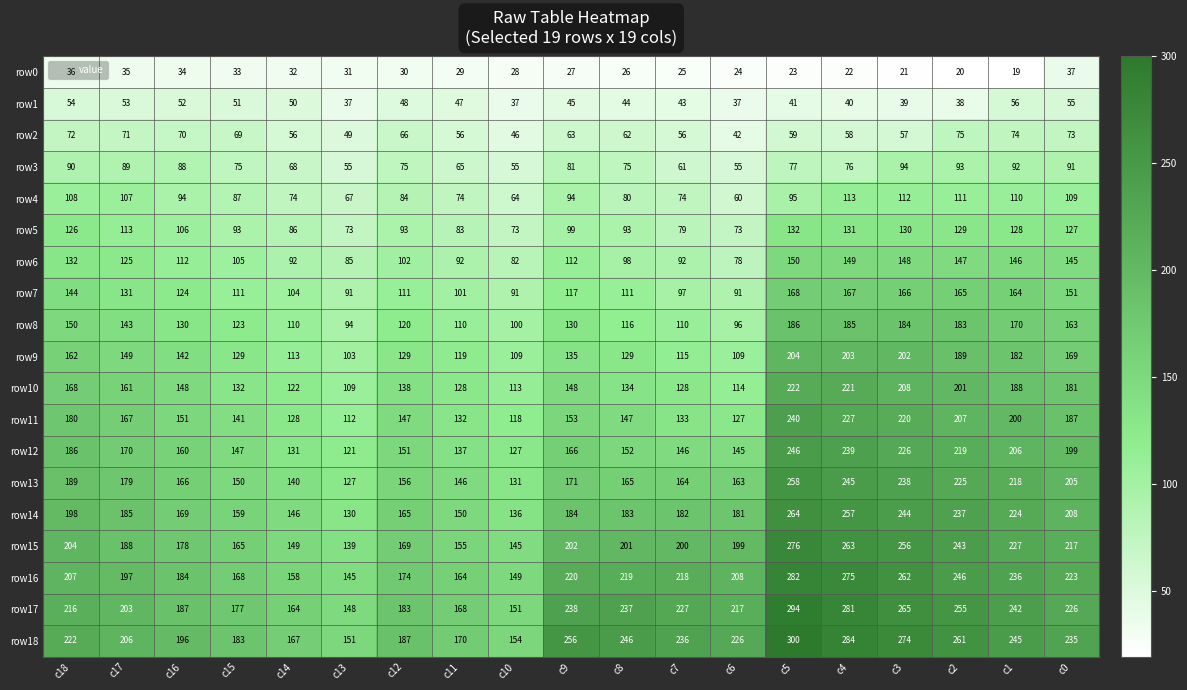

What is the difference between the highest and lowest values at c11?

141